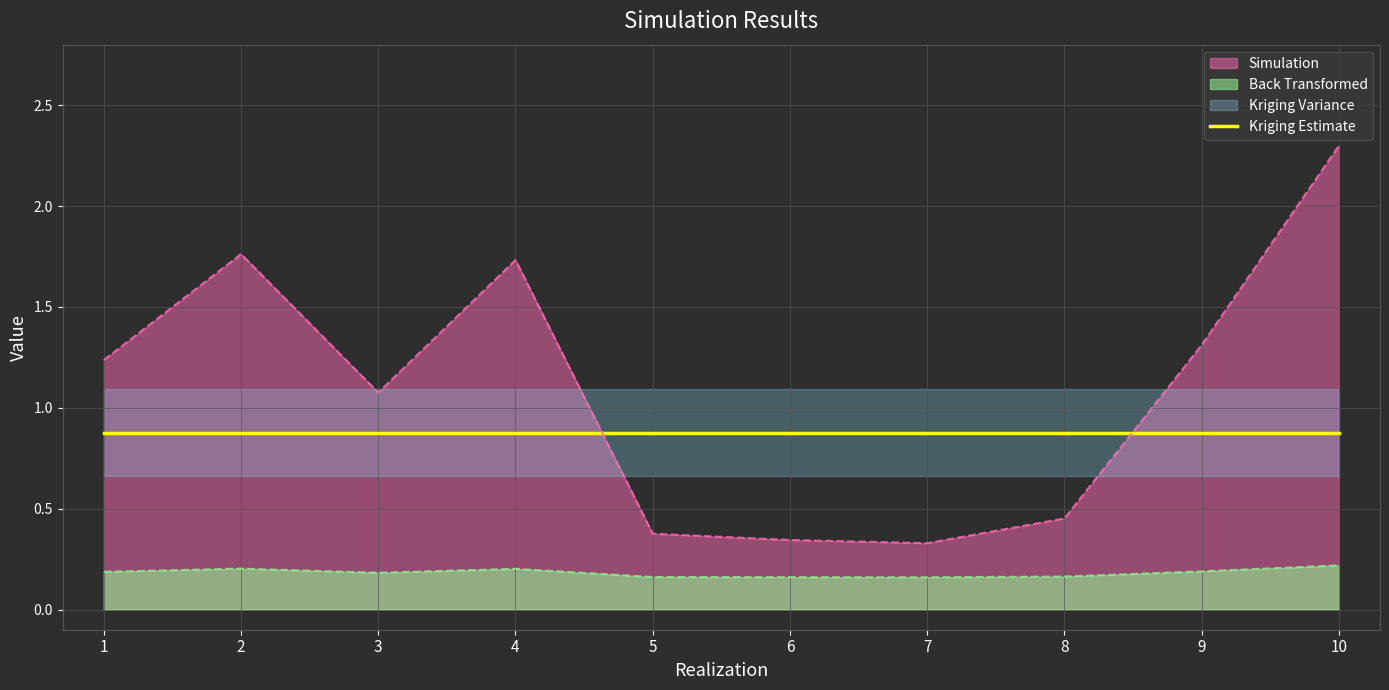

Is it true that Back Transformed equals 0.2 at 9?

True